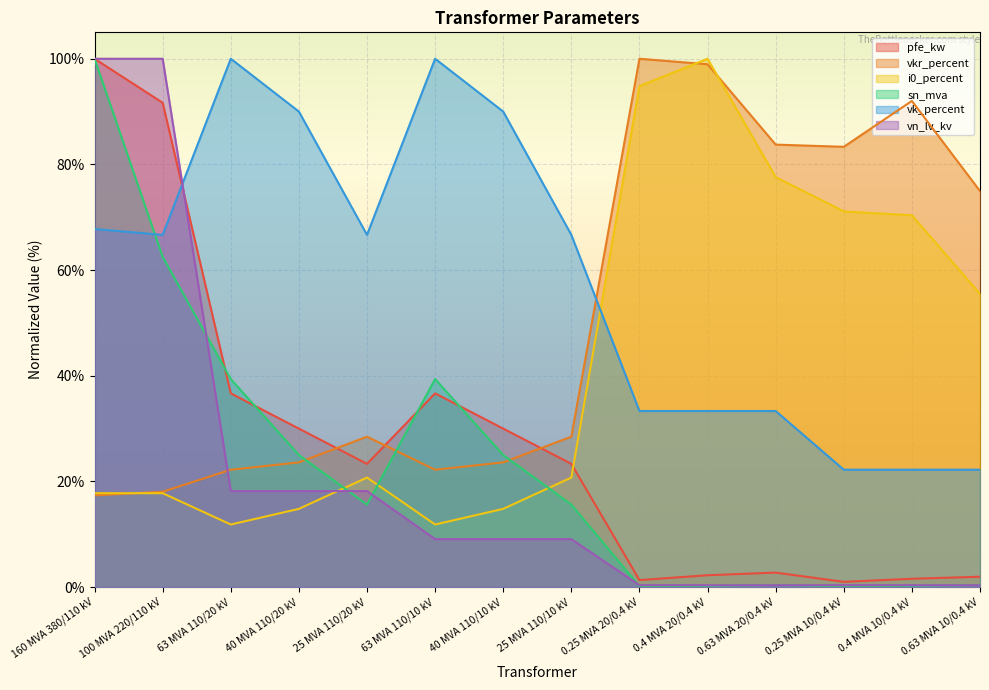

How many data points in vkr_percent are less than 28?

6